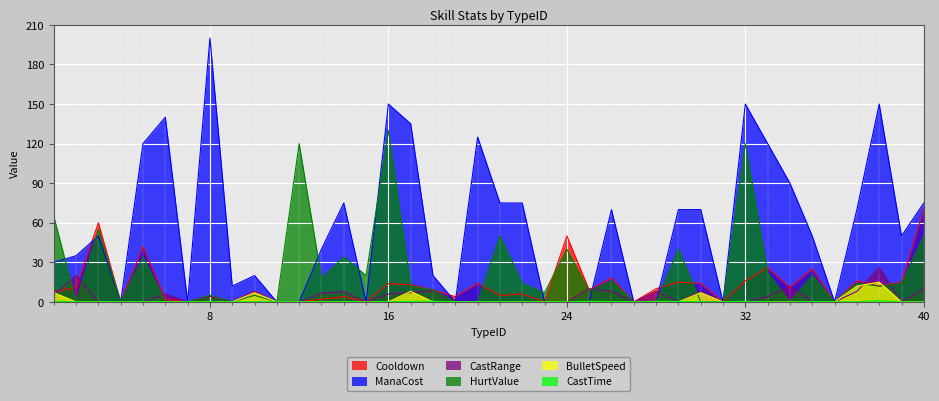

At how many categories does at least one series exceed 72?

15